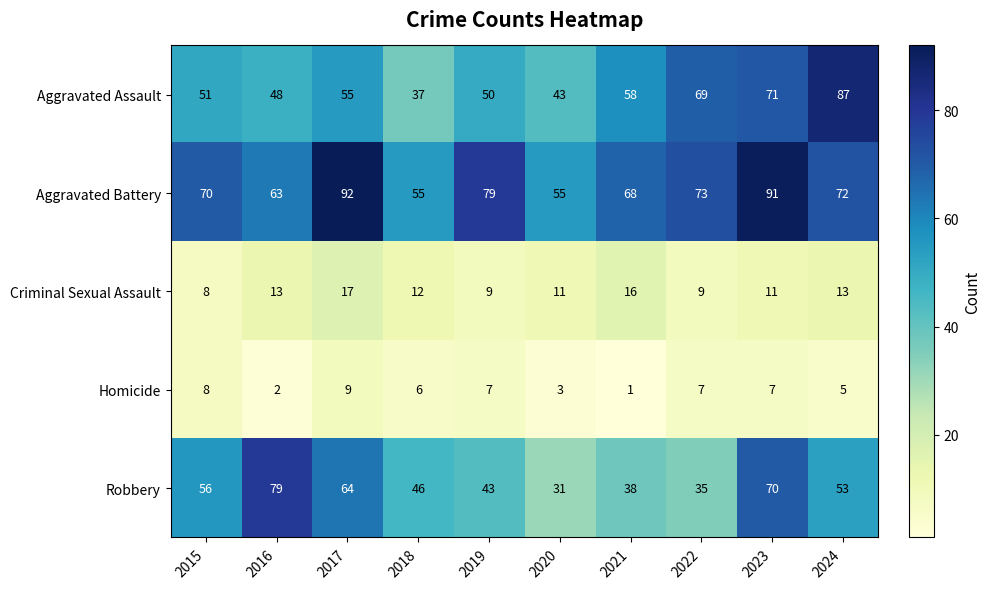

What is the difference between the Criminal Sexual Assault values at 2022 and 2024?

4